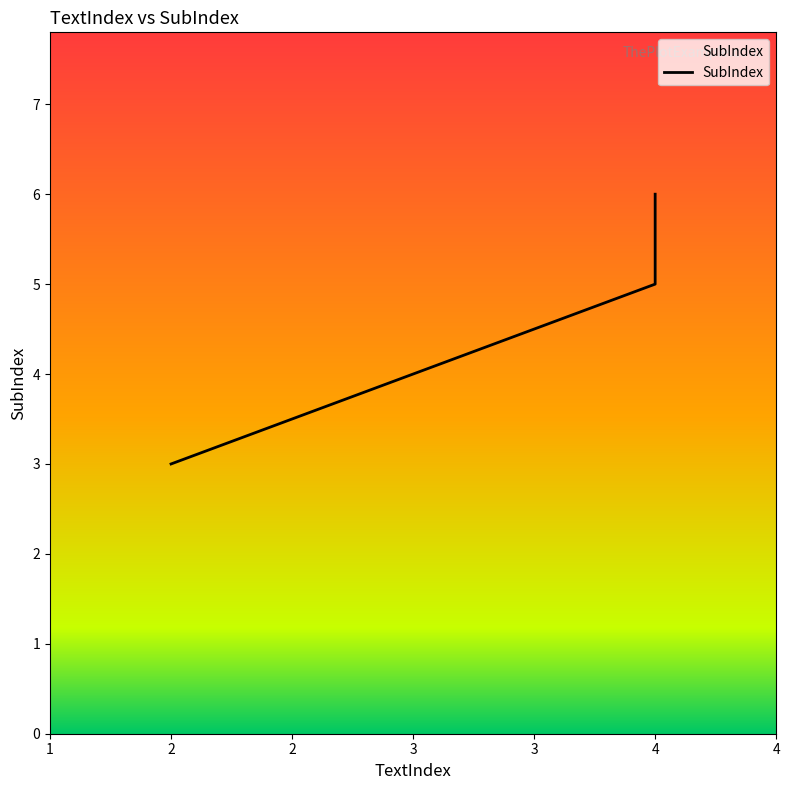

What is the maximum value shown in the chart?

6